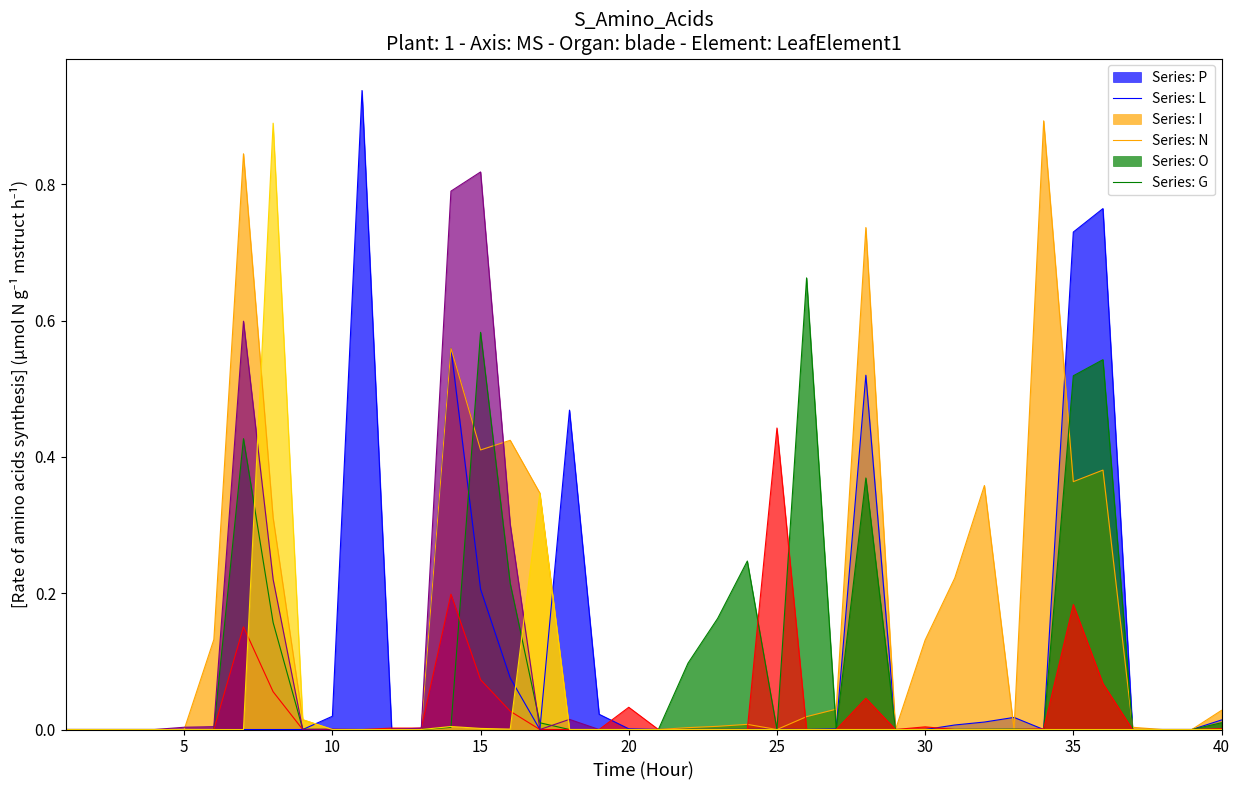

List the labels in order of G value, smallest first.

1, 2, 3, 4, 5, 6, 7, 11, 12, 13, 19, 20, 21, 22, 23, 24, 25, 26, 27, 29, 30, 31, 32, 33, 34, 35, 36, 37, 38, 39, 40, 10, 28, 18, 16, 15, 14, 9, 17, 8